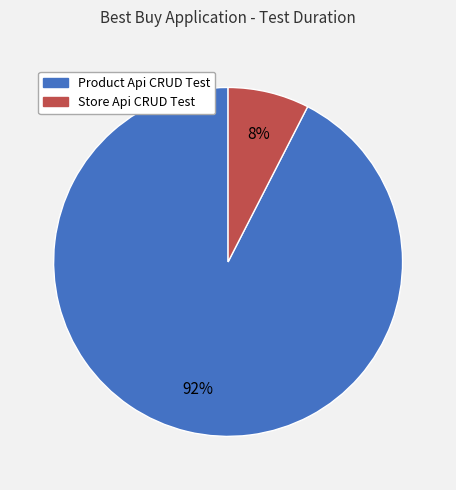

Which slice is the largest?

Product Api CRUD Test